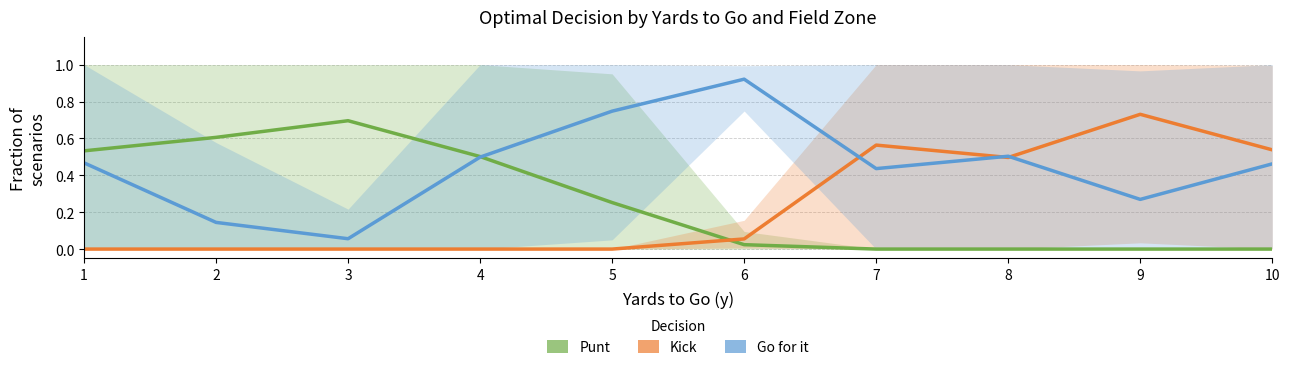

Count the number of categories in the chart.

10